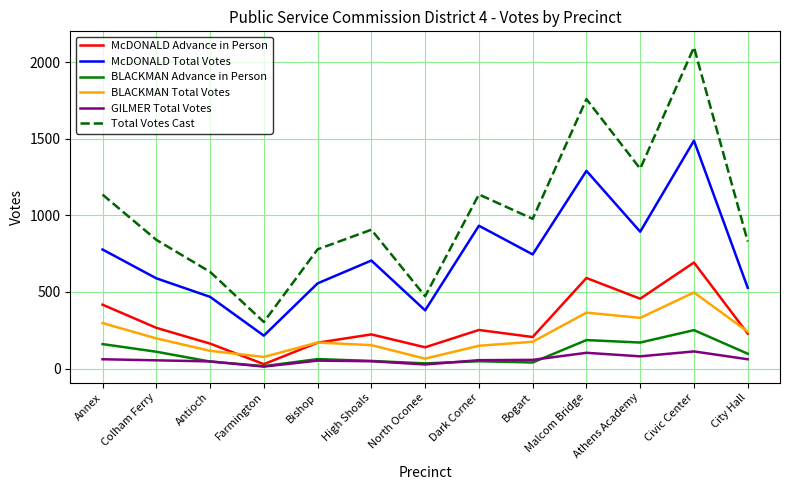

What position from the right is Annex?

13